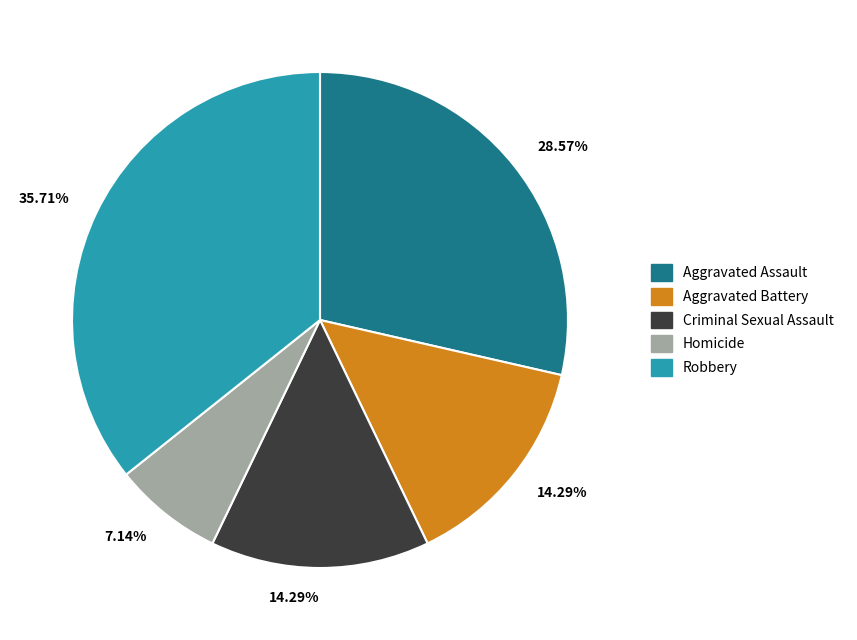

Which category has the biggest portion of the pie?

Robbery